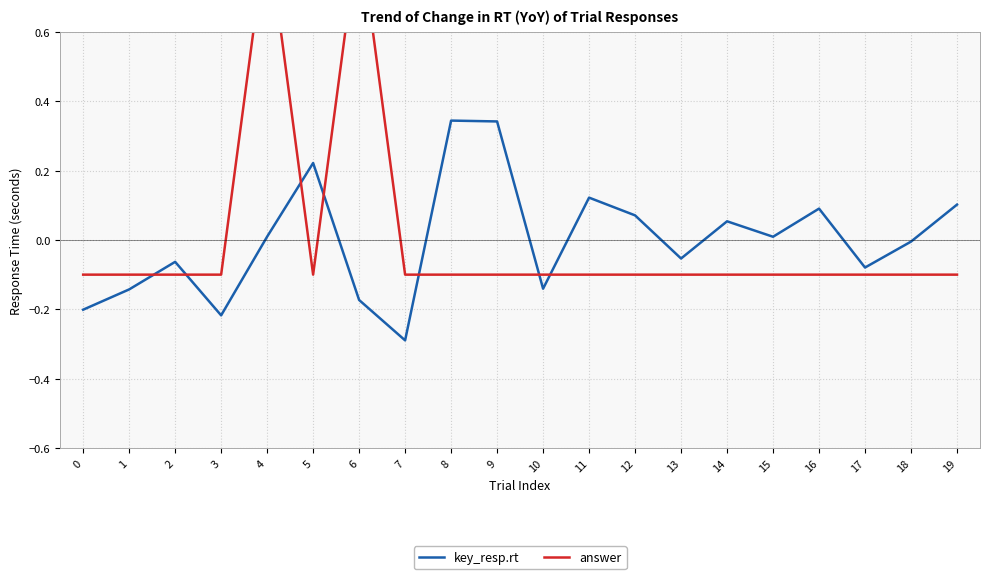

Where does the answer series first go above 0?

4